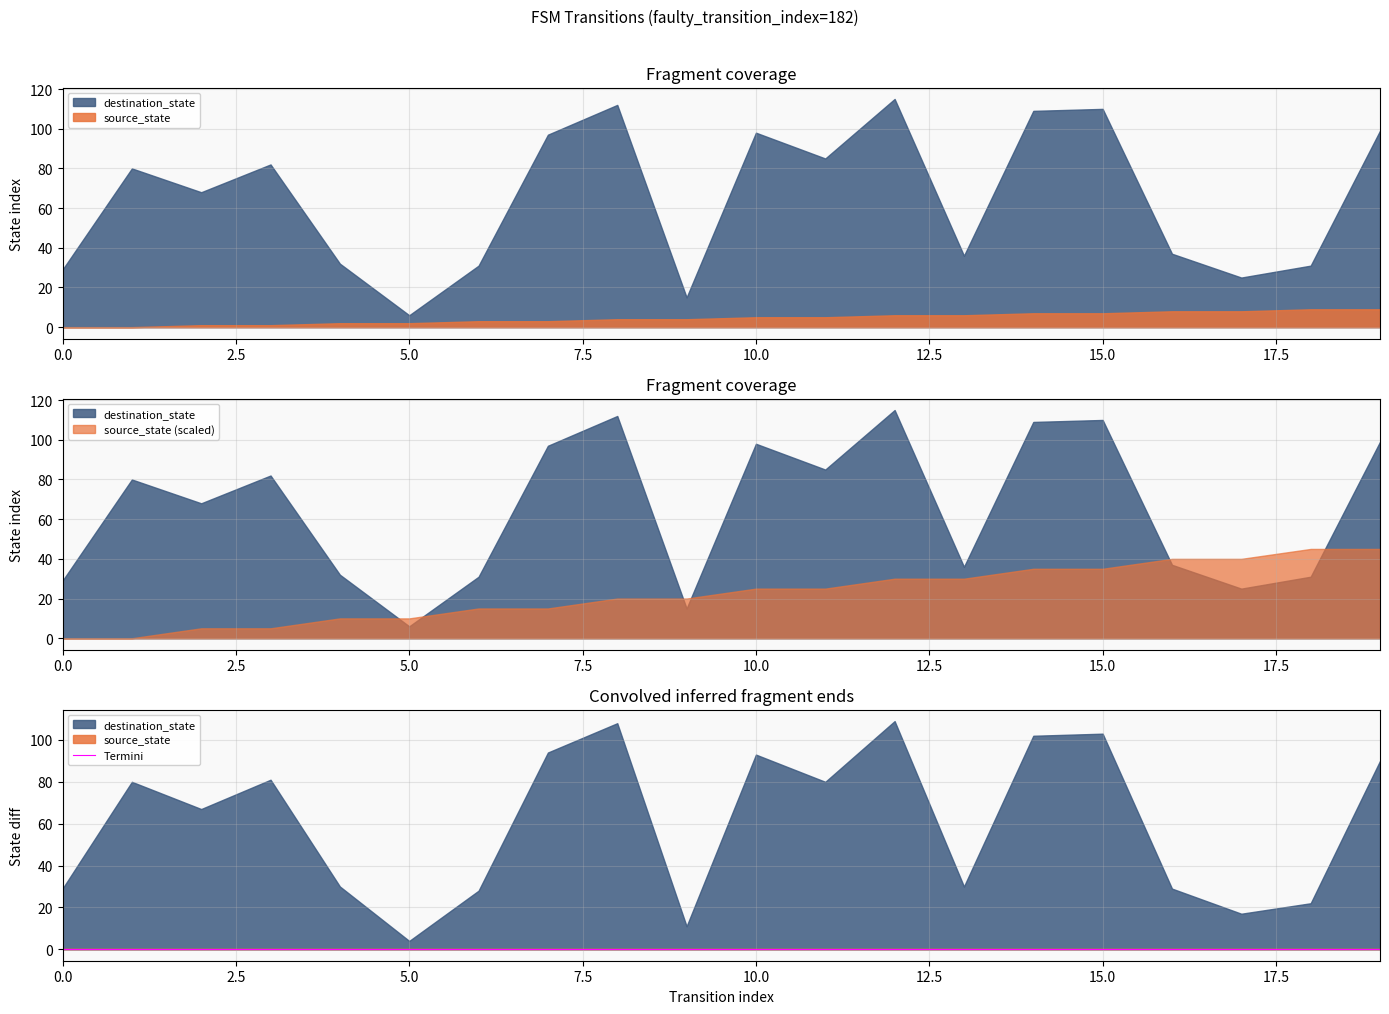

Does the chart have visible grid lines?

Yes